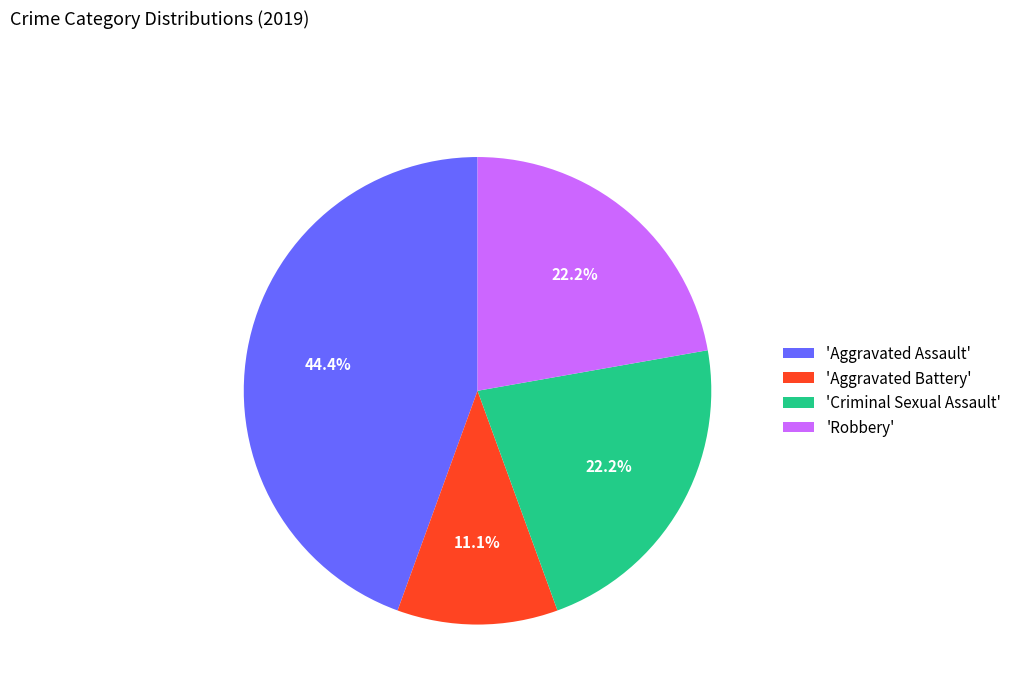

How much of the chart is everything except 'Robbery'?

77.8%